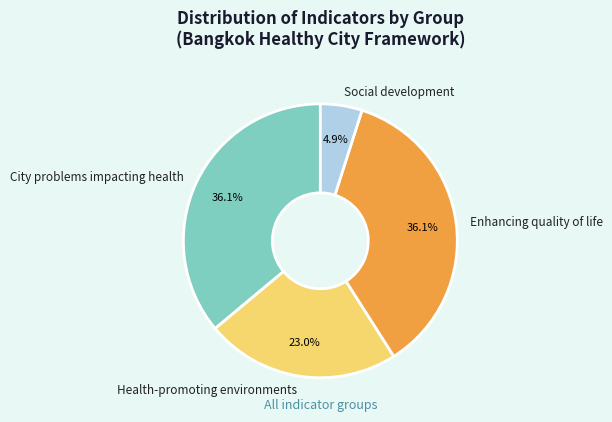

What percentage is NOT represented by Enhancing quality of life?

63.9%